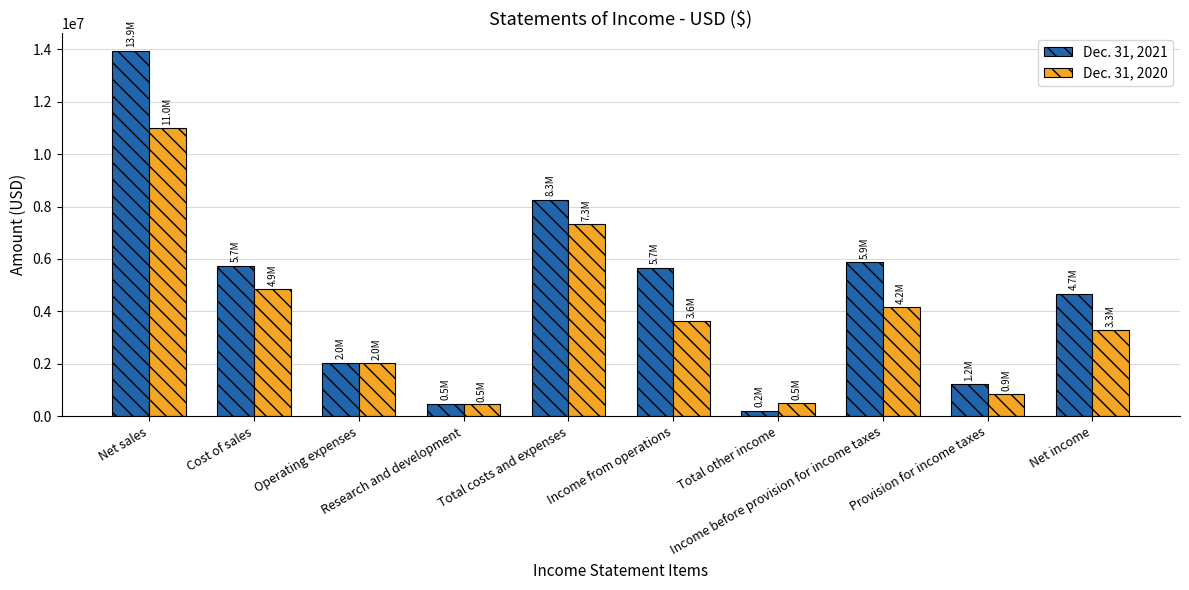

How many distinct data groups are displayed?

2